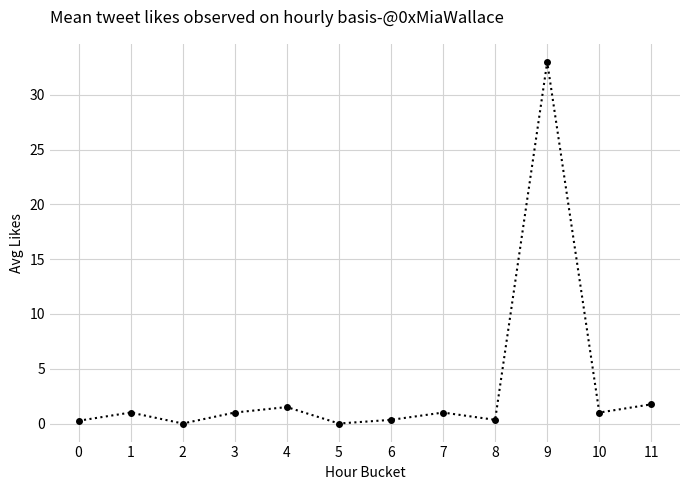

Where is the first local minimum?

2